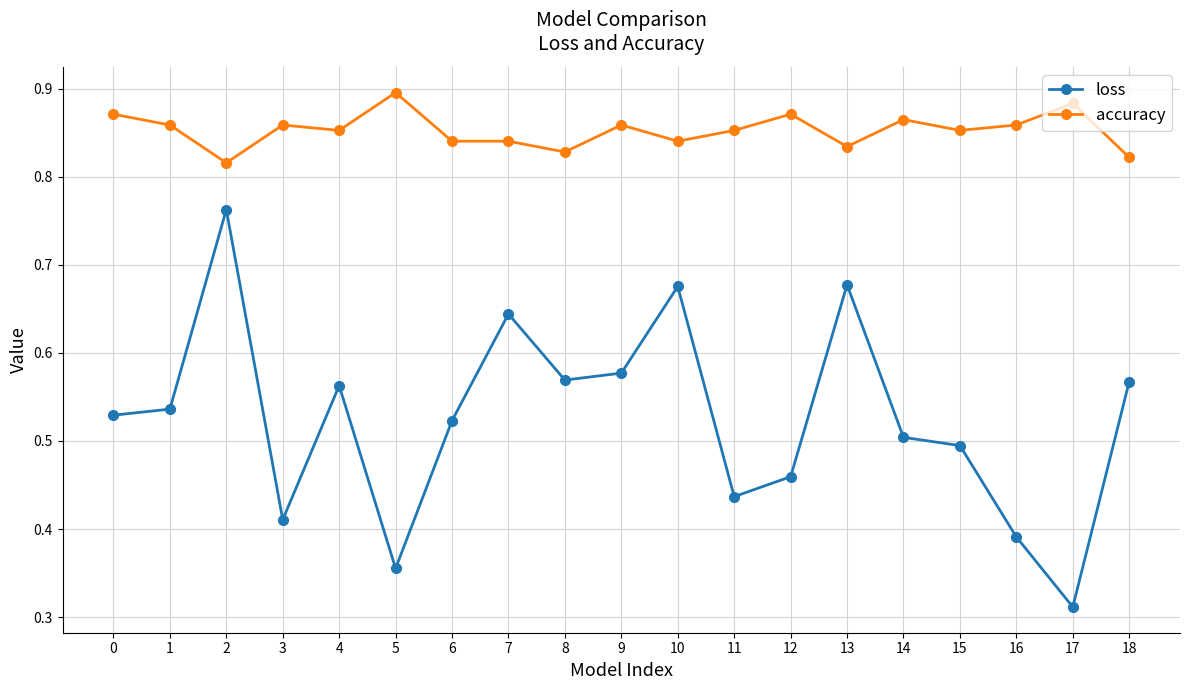

How many accuracy values are between 0 and 1?

19